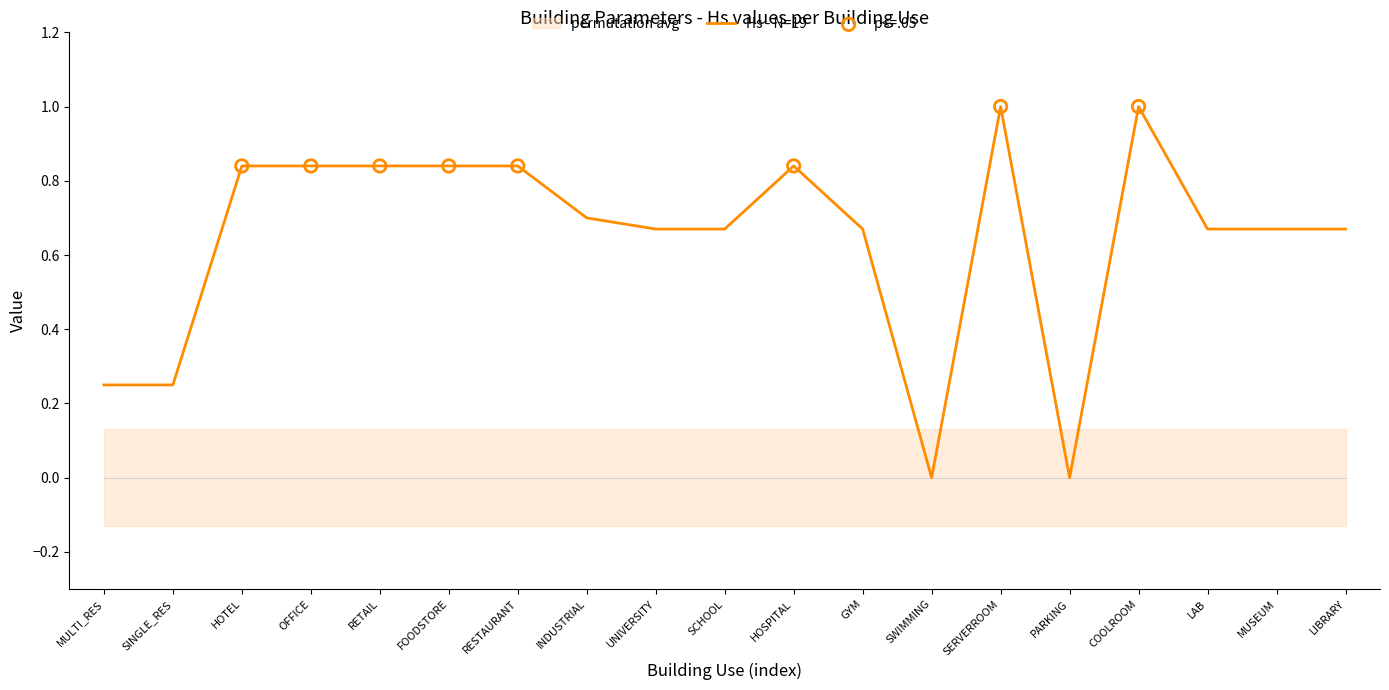

Which series reaches the minimum Y coordinate?

Hs